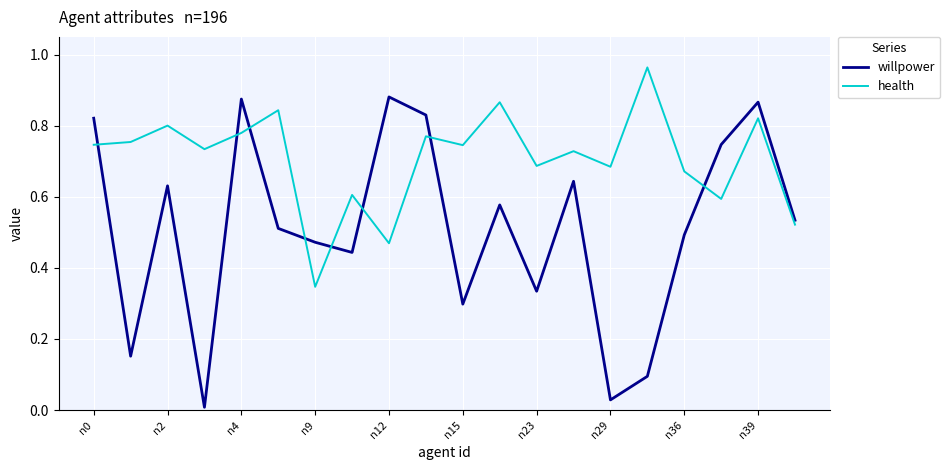

Which series has the largest total across all categories?

health